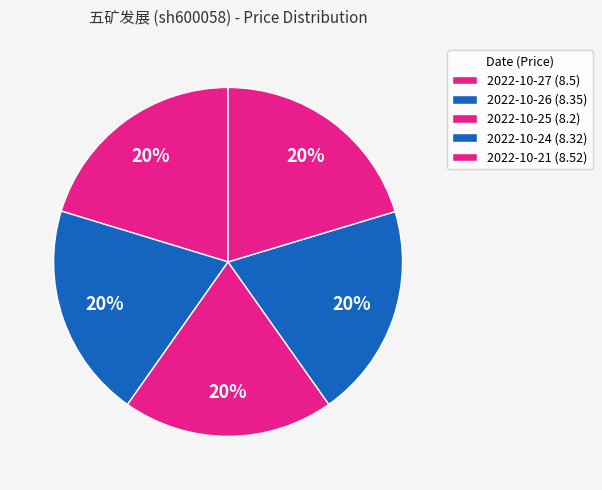

How many segments does this pie chart have?

5